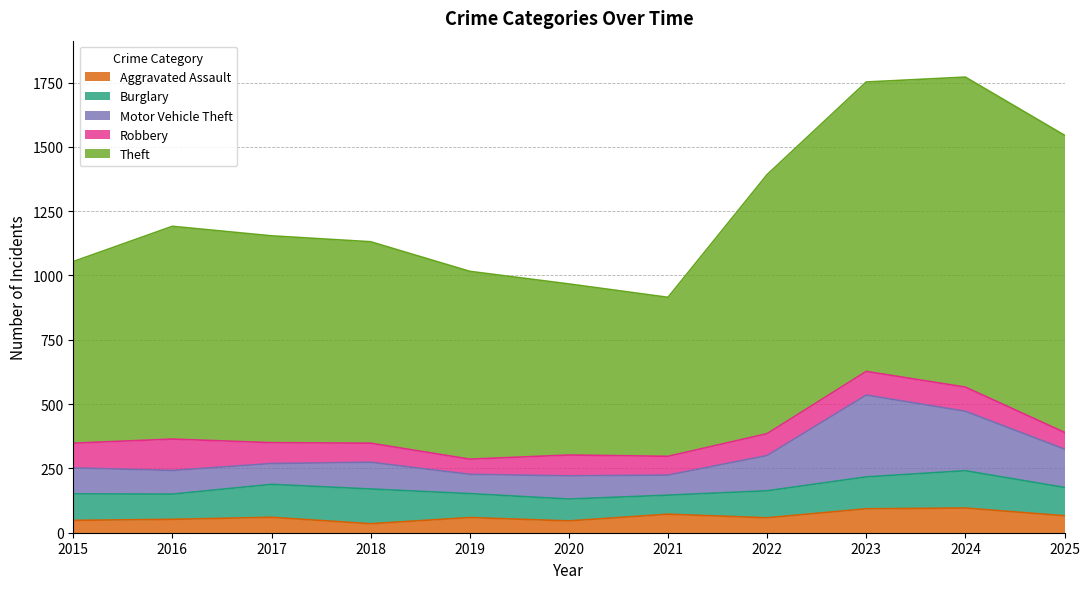

True or false: Theft has more than 2 interior local peaks.

False